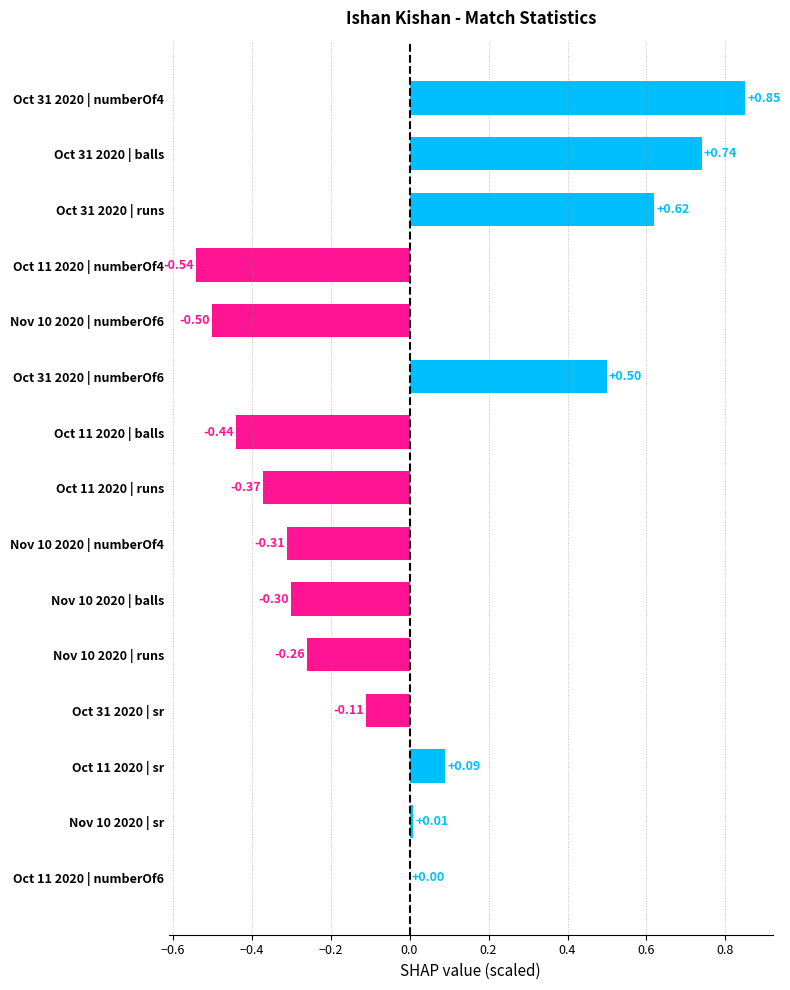

What is the change in value from Oct 11 2020 | balls to Oct 31 2020 | numberOf6?

+0.9